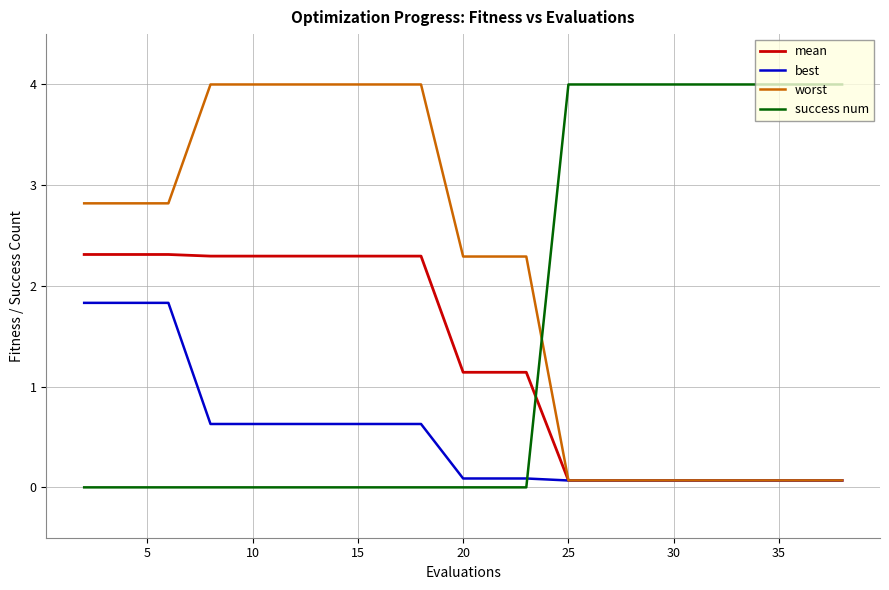

List the series in order of their overall mean, highest first.

worst, success num, mean, best